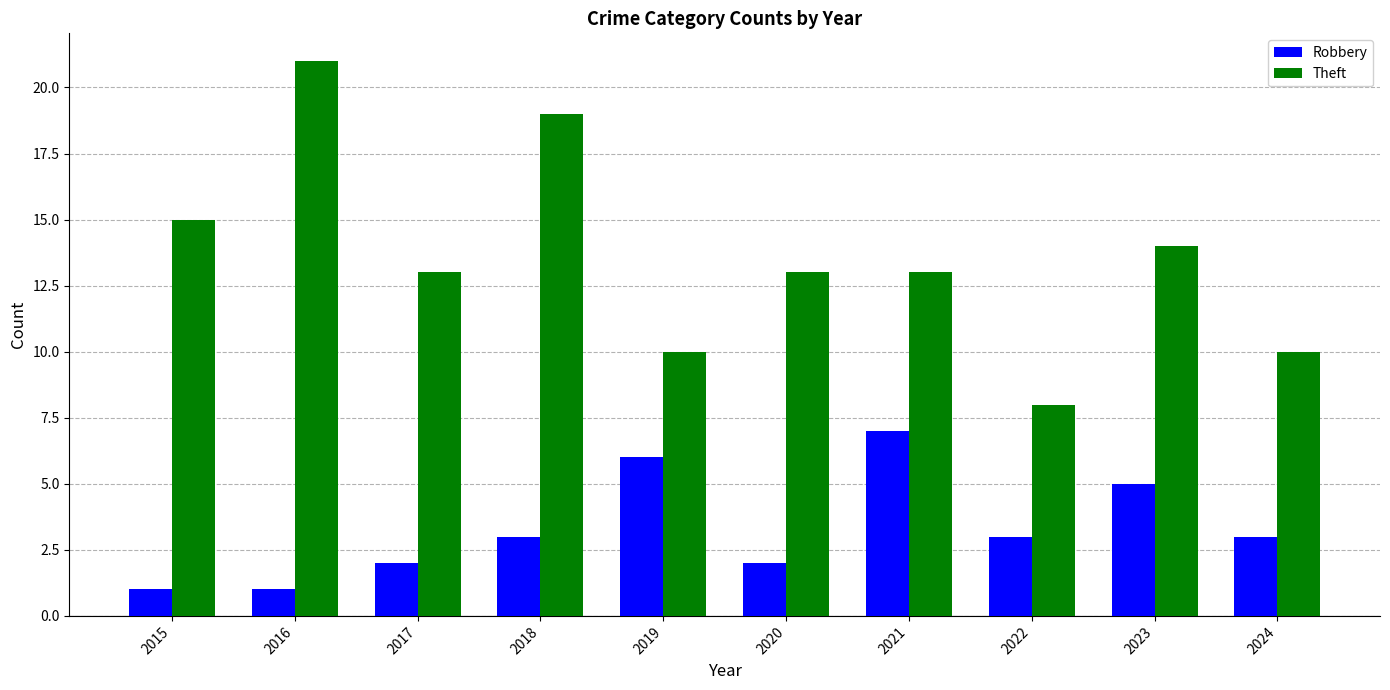

List the series in order of their overall mean, lowest first.

Robbery, Theft